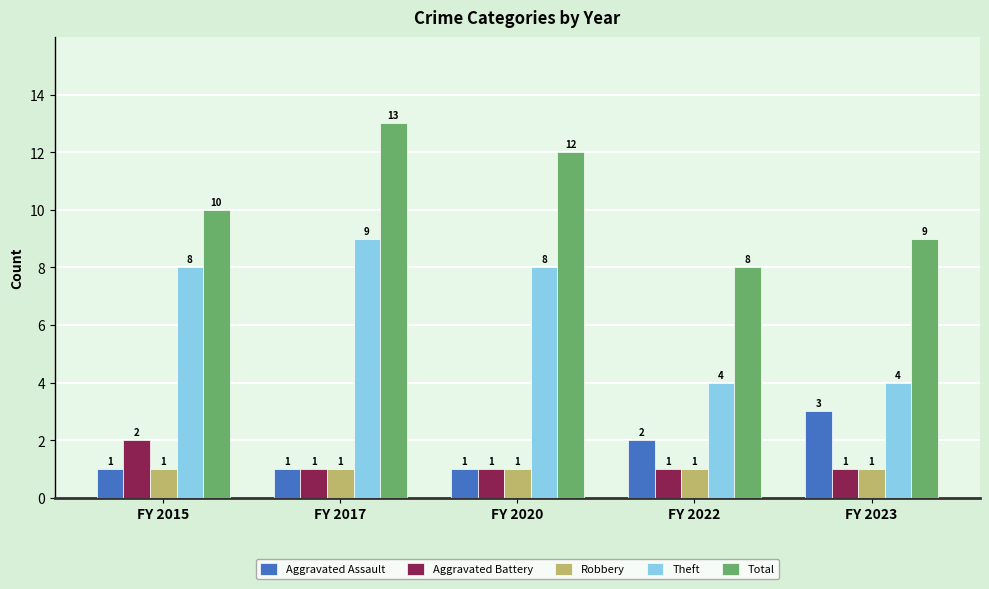

How many values in the Theft series are below 8?

2